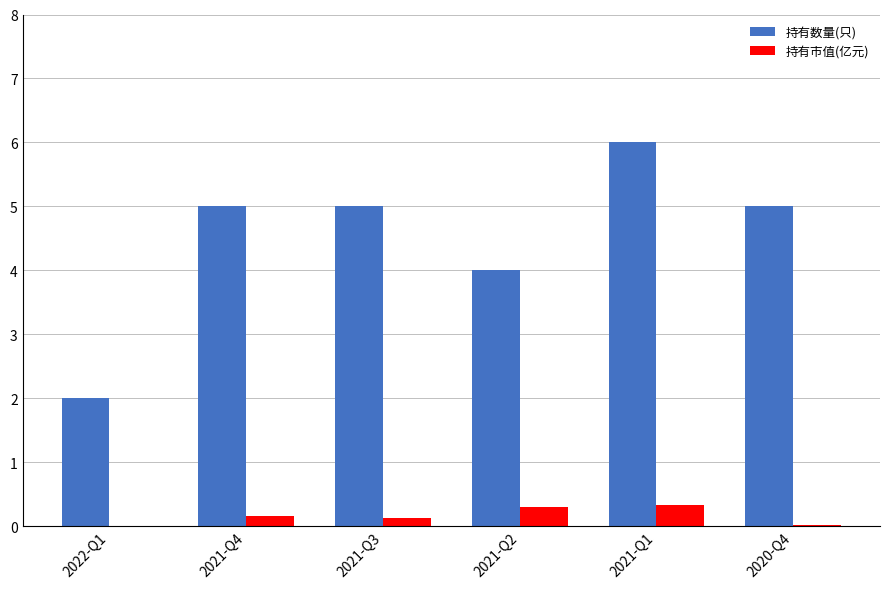

What are all the series names shown in the legend?

持有数量(只), 持有市值(亿元)